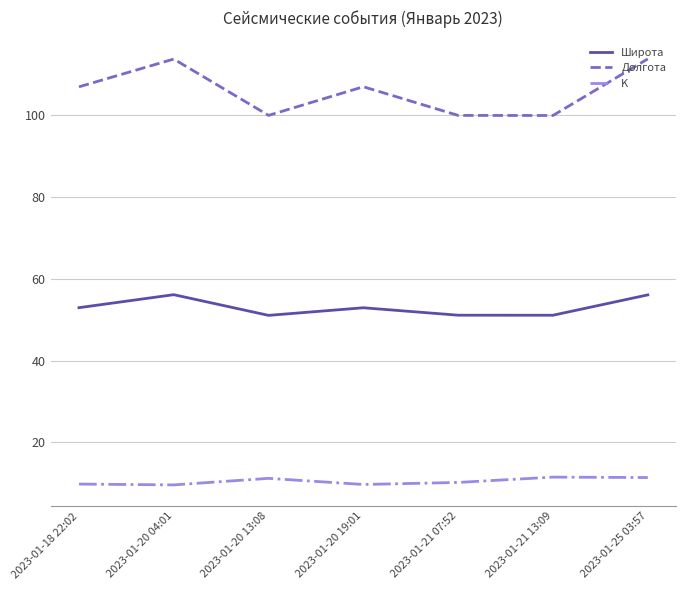

What is the total value across all series at 2023-01-18 22:02?

169.7